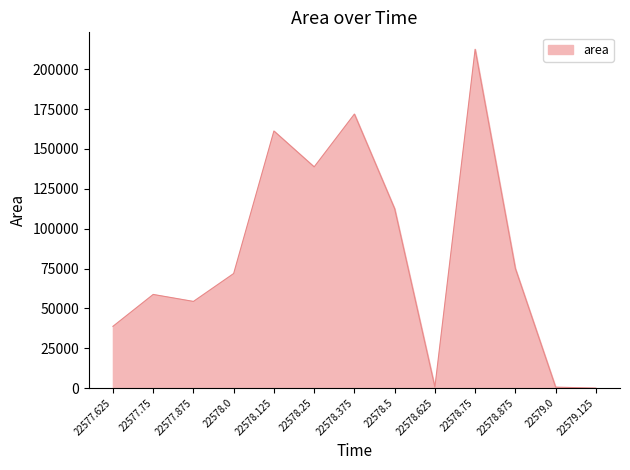

Is it true that the value at 22578.25 is 191307?

False